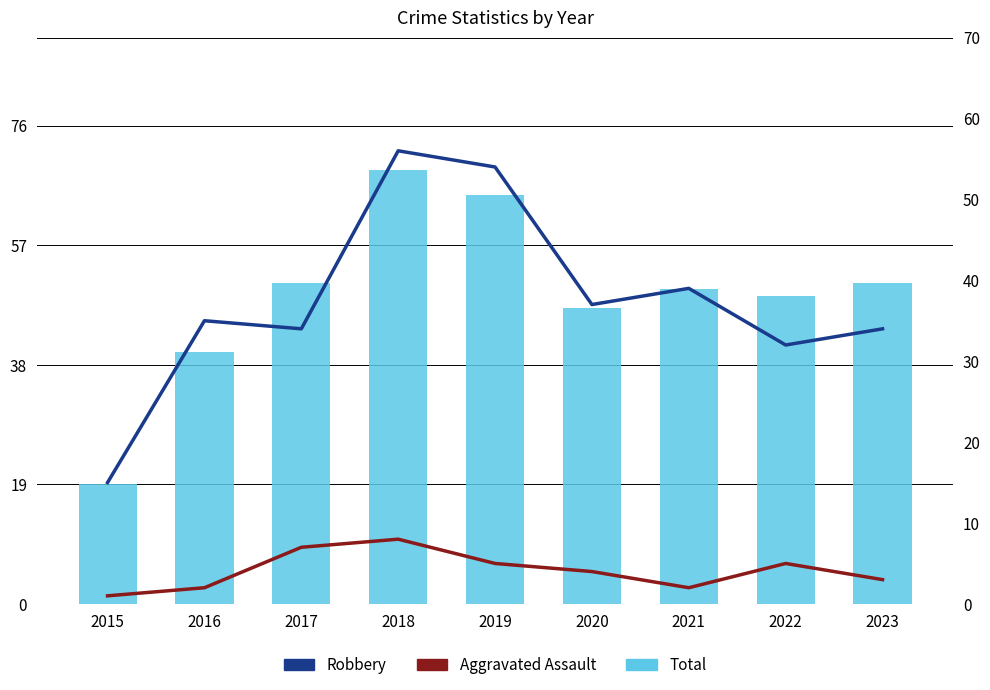

At how many categories does at least one series exceed 28?

8